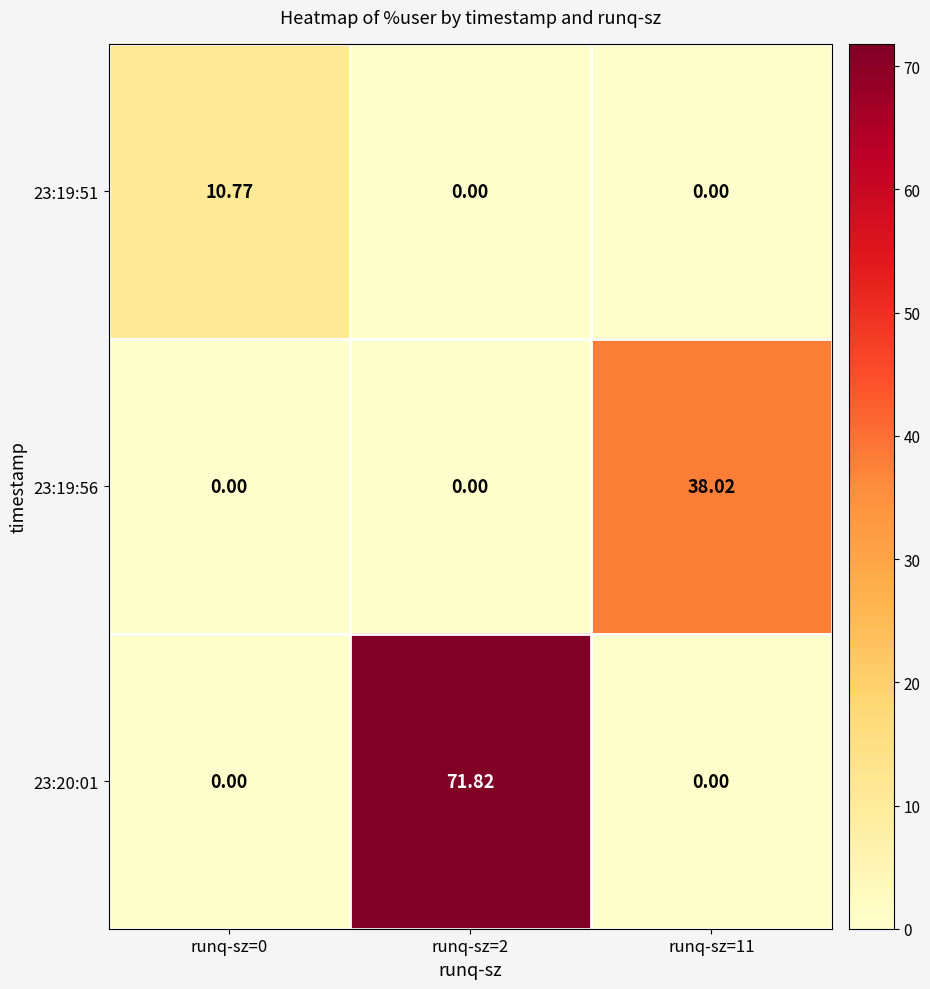

Is the value of 23:19:51 at runq-sz=0 greater than the value of 23:19:56 at runq-sz=11?

No